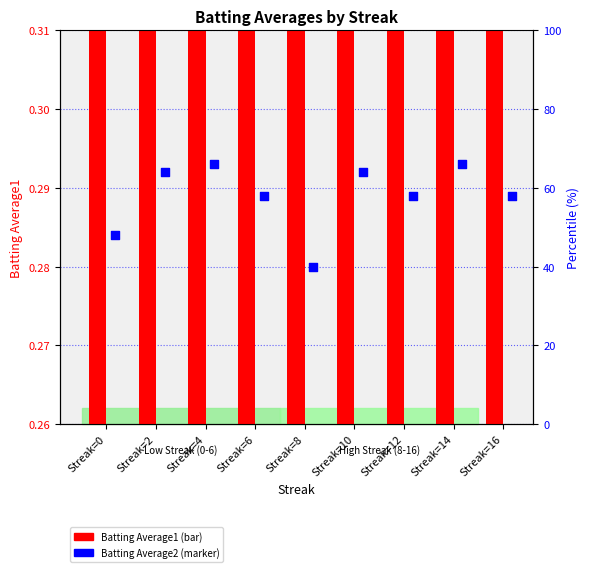

At which category is the sum across all series the highest?

Streak=4